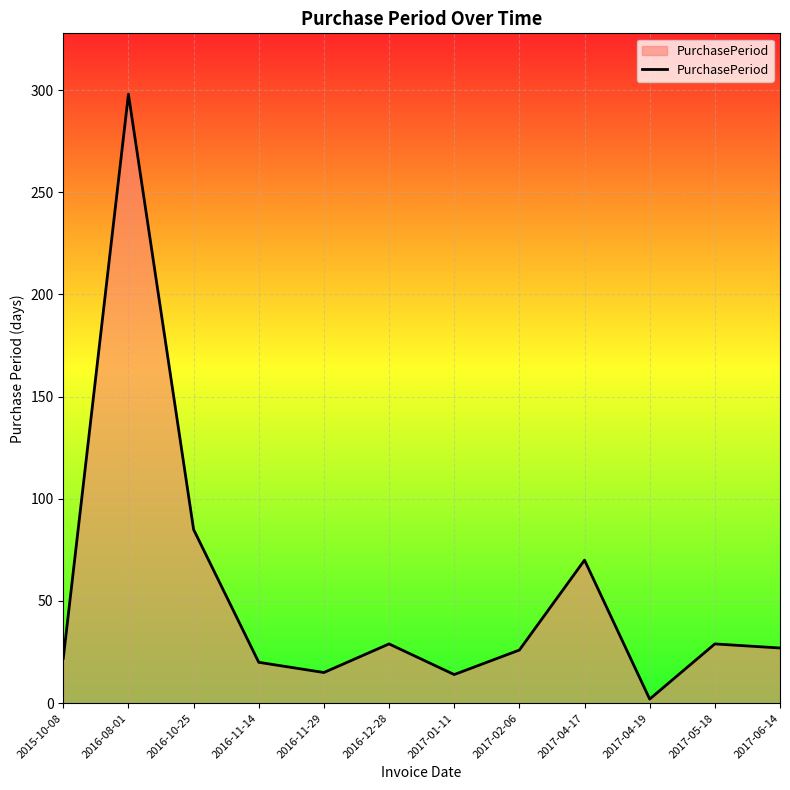

Which has a higher value, 2017-06-14 or 2016-10-25?

2016-10-25